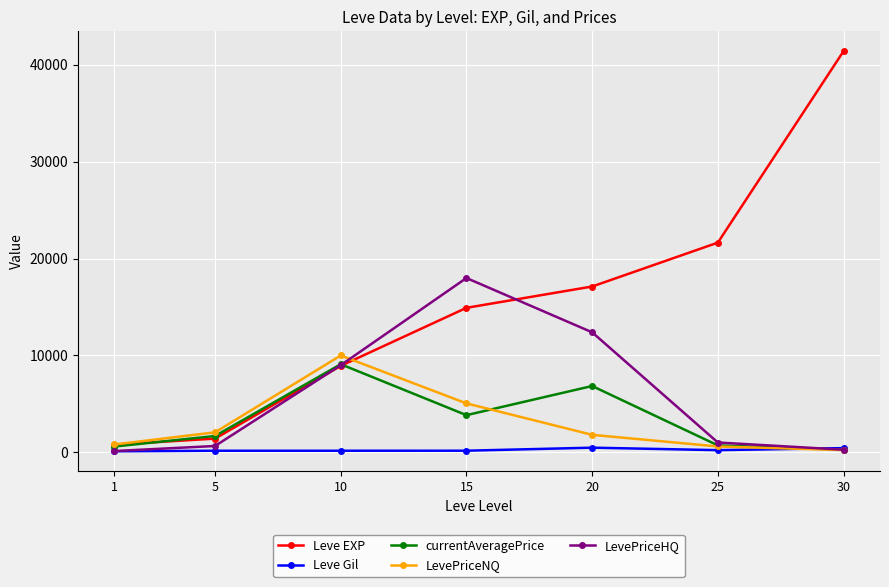

Which category has the highest value across all series?

30